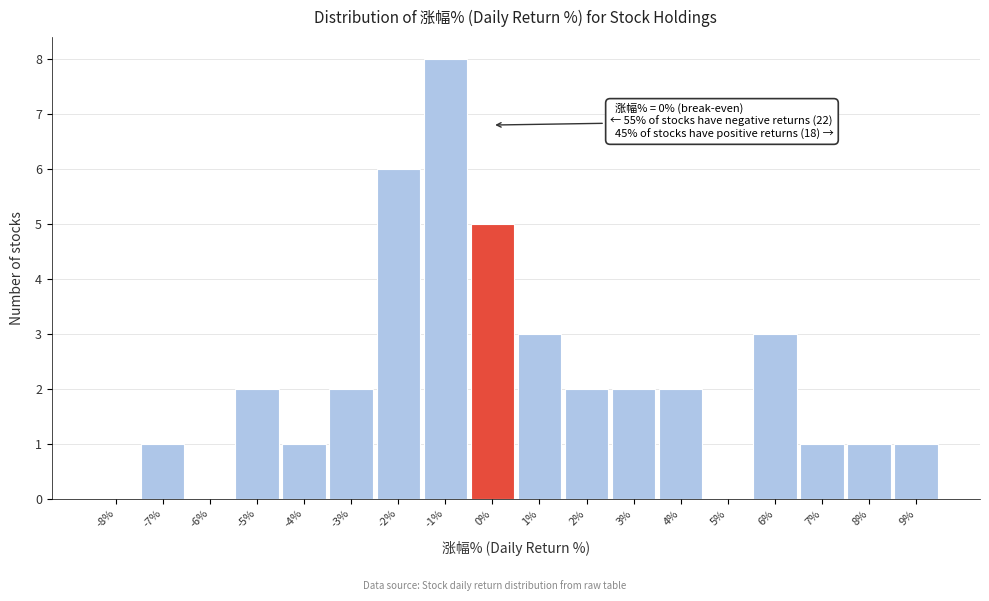

Over which range of the x-axis is the bar tallest?

-1.5 to -0.5